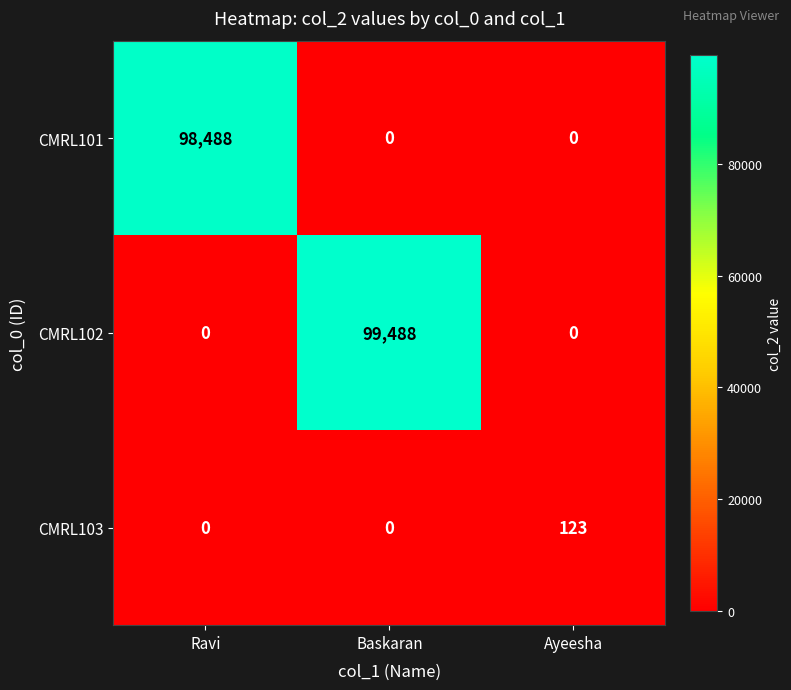

Reading left to right, extract all data points from this chart.

CMRL101: Ravi=98488	Baskaran=0	Ayeesha=0
CMRL102: Ravi=0	Baskaran=99488	Ayeesha=0
CMRL103: Ravi=0	Baskaran=0	Ayeesha=123